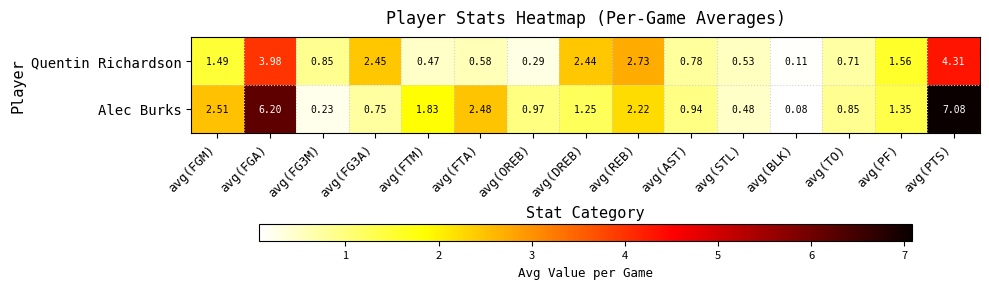

Is the value of Quentin Richardson at avg(FTM) greater than the value of Alec Burks at avg(FTM)?

No